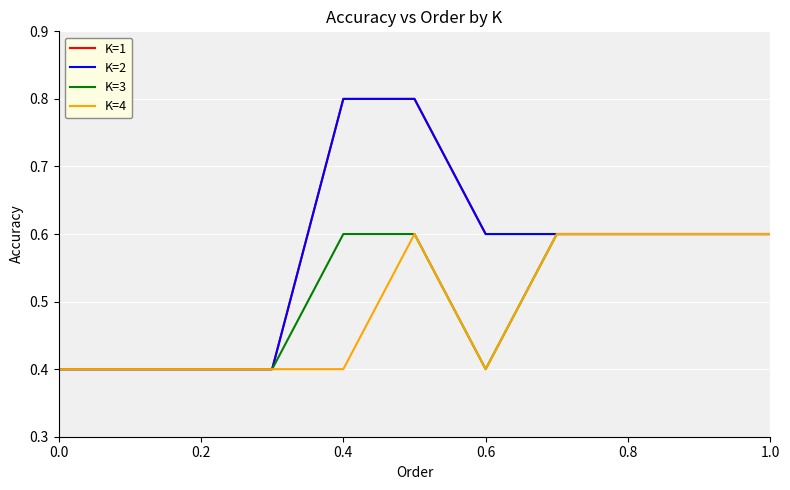

What is the average value of the K=1 series?

0.6